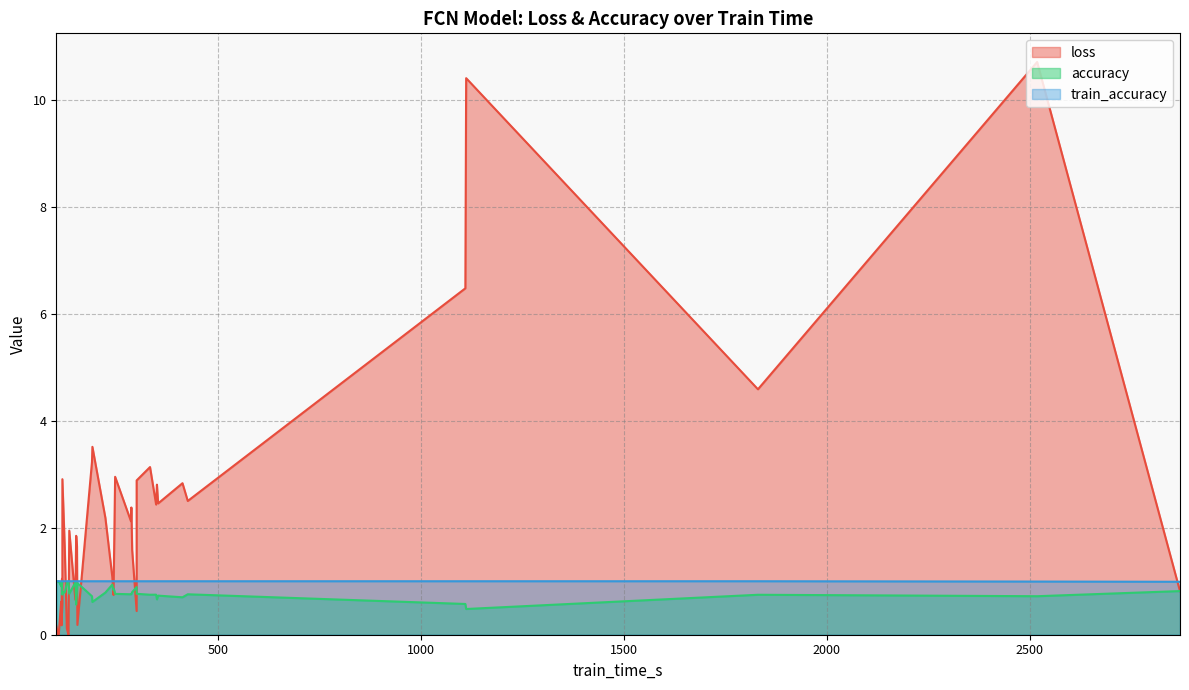

Rank the series by their maximum value, from highest to lowest.

loss, accuracy, train_accuracy